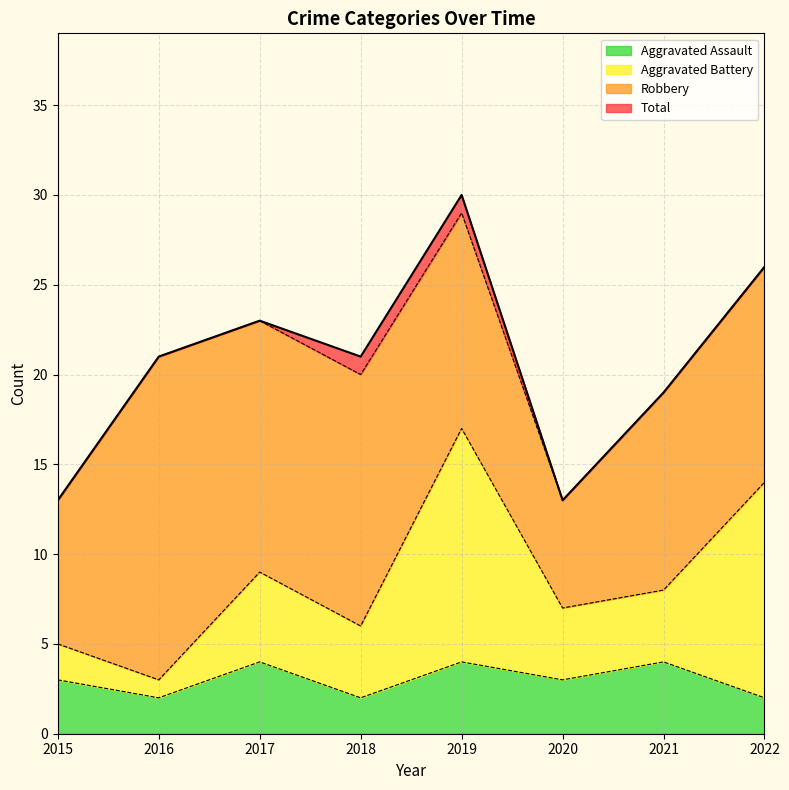

What is the greatest value displayed?

30